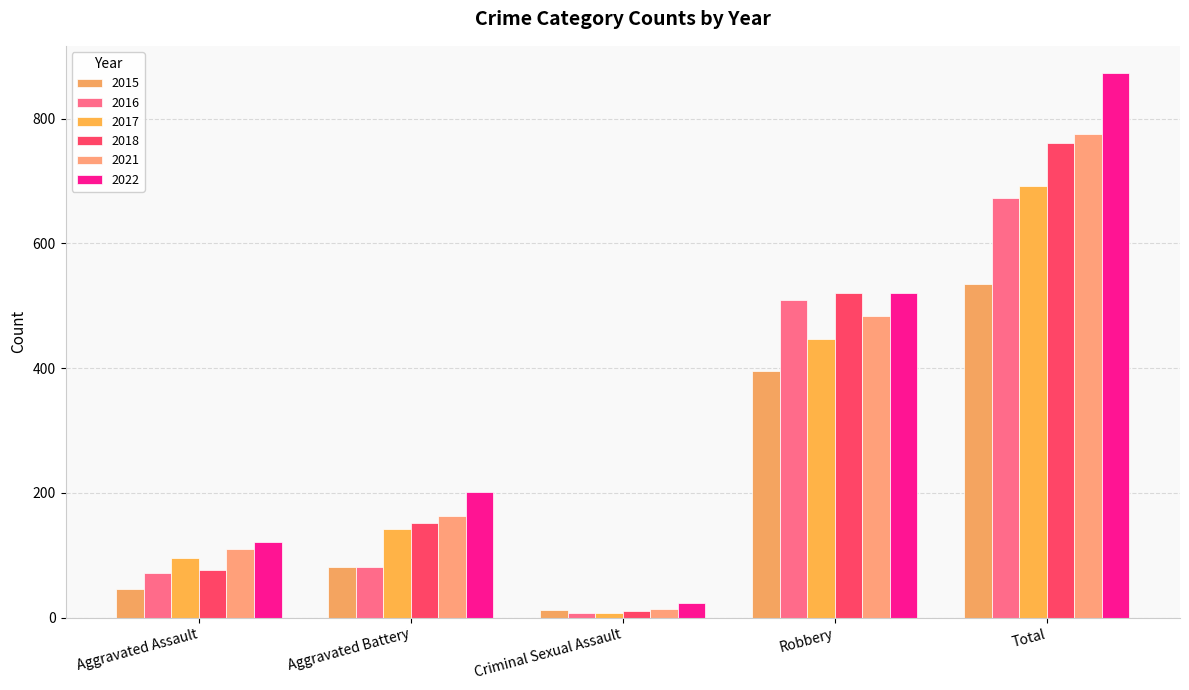

What is the difference between the maximum and minimum values in the 2015 series?

523